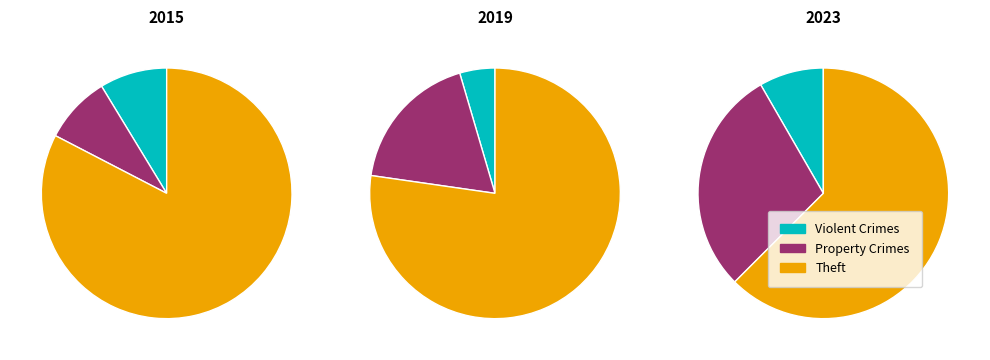

Is Burglary the majority of the pie?

No